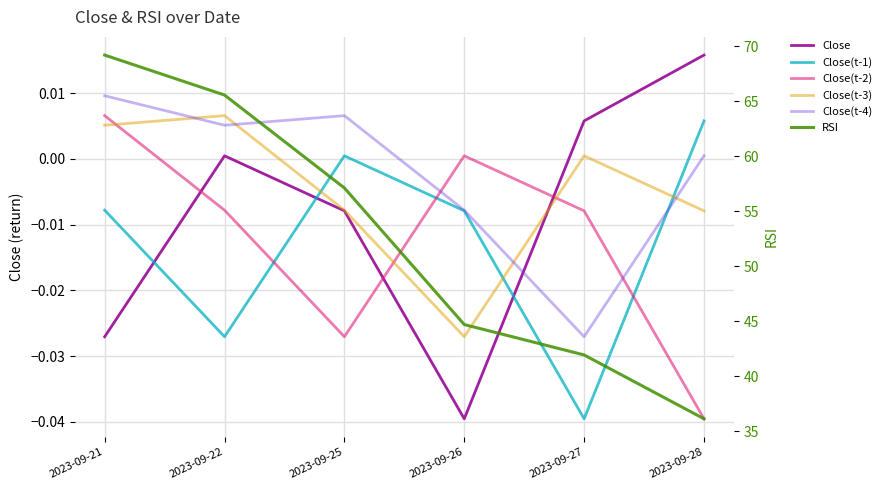

How many data points in Close(t-1) are less than 0?

4